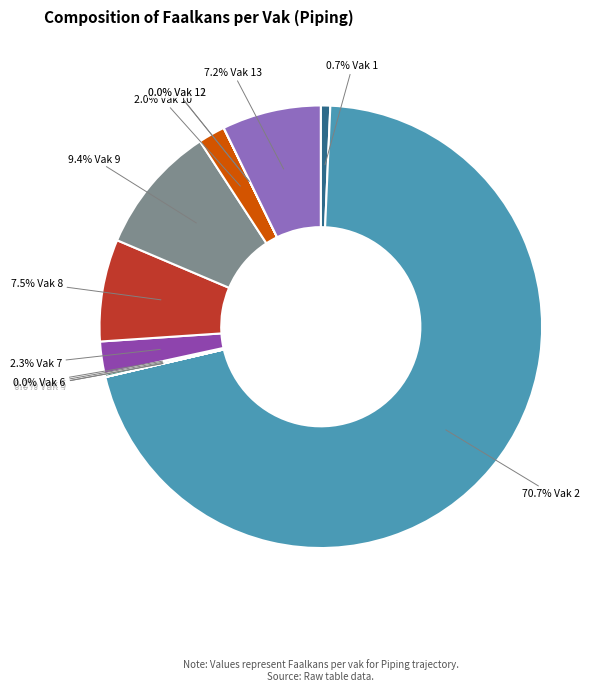

How many slices are in this pie chart?

13